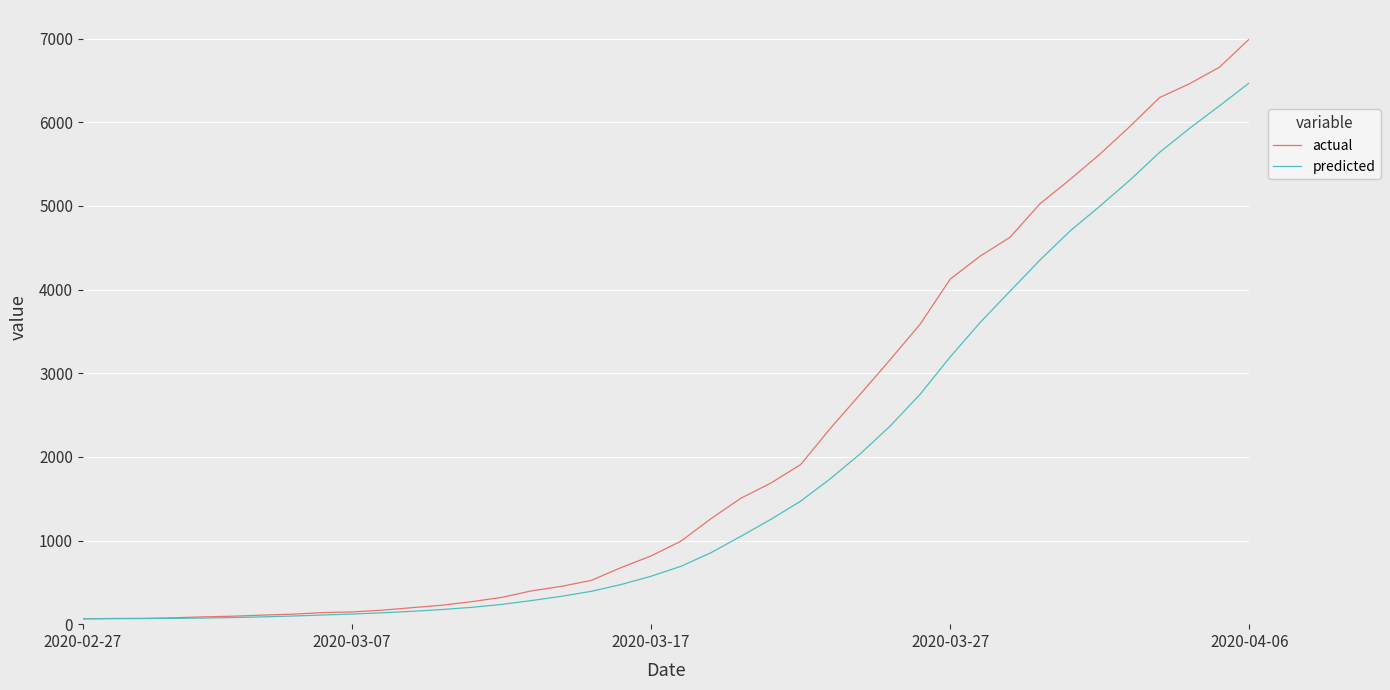

List the series in order of their overall mean, lowest first.

predicted, actual